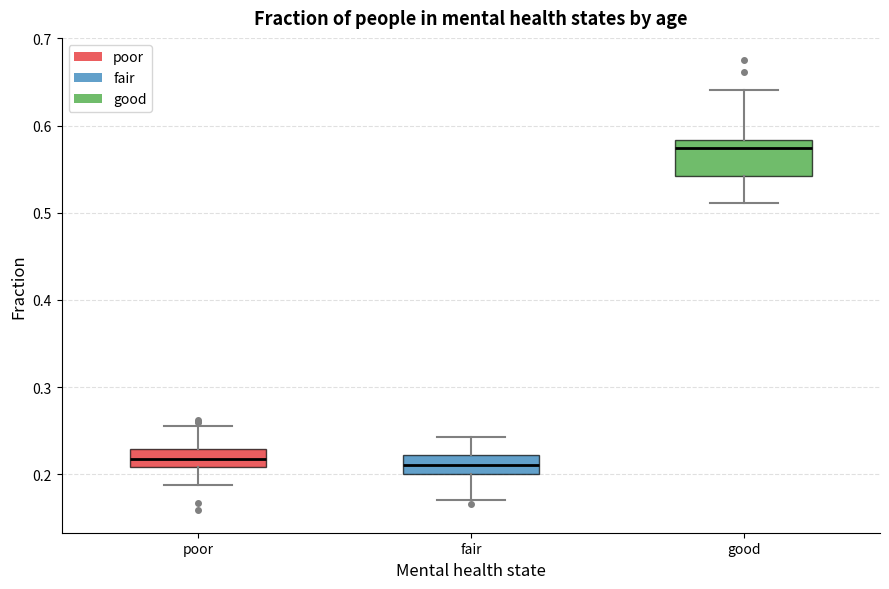

Reading left to right, transcribe this box plot: for each box, give where its median line is, the range the box spans, and where its two whiskers end, as read against the y-axis. The values are not printed on the chart, so give them approximately, as read against the axis.

poor: median 0.22, box 0.21 to 0.23, whiskers 0.19 to 0.26
fair: median 0.21, box 0.20 to 0.22, whiskers 0.17 to 0.24
good: median 0.57, box 0.54 to 0.58, whiskers 0.51 to 0.64